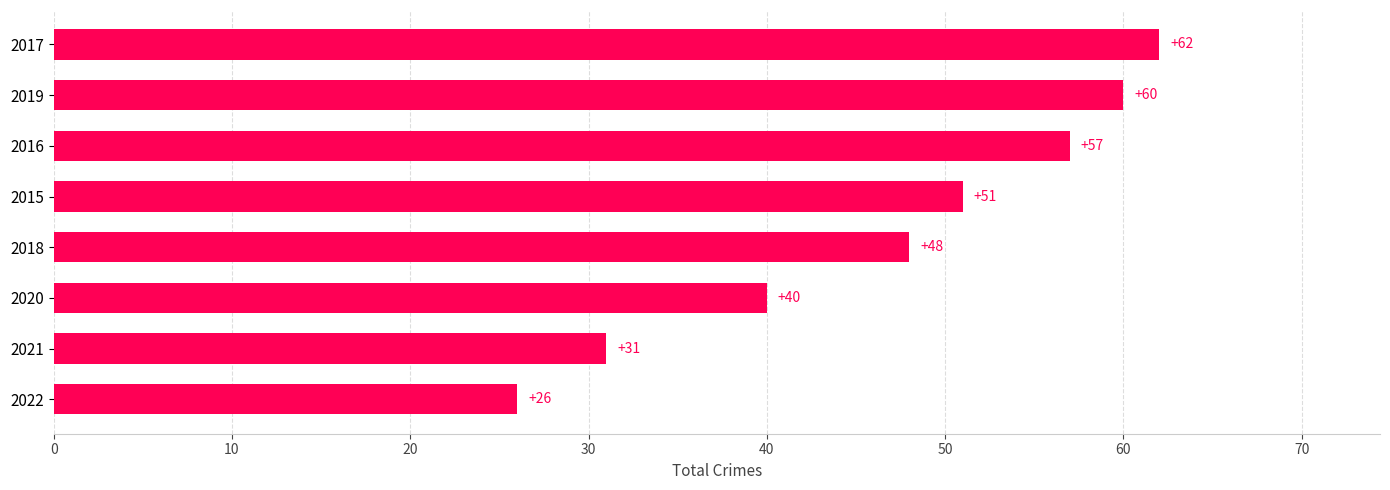

What is the smallest value displayed?

26